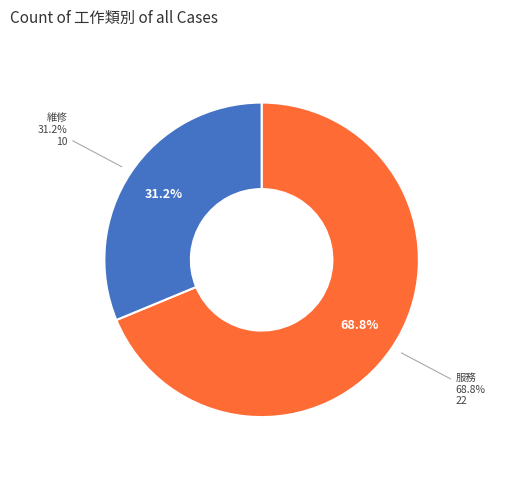

What is the largest slice in the pie chart?

服務